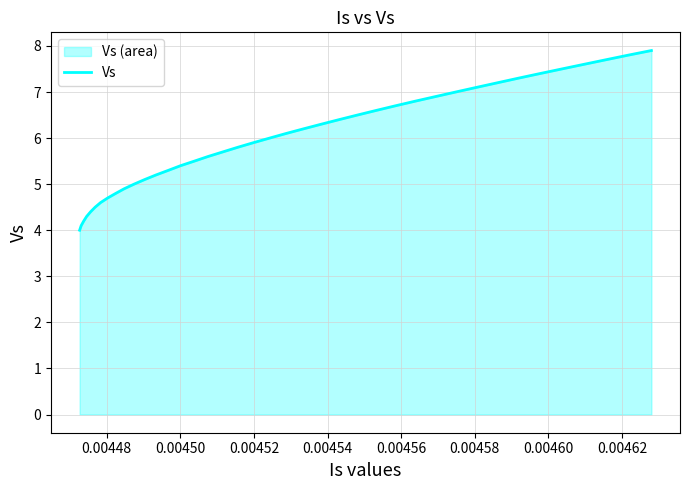

What is the difference between the maximum and second lowest values?

3.8